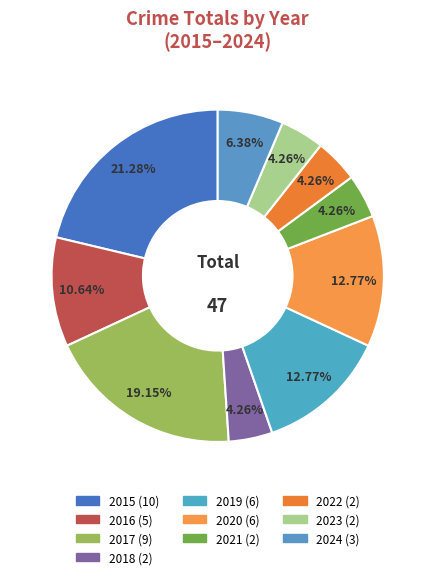

Is the sum of 2016 and 2015 greater than half?

No